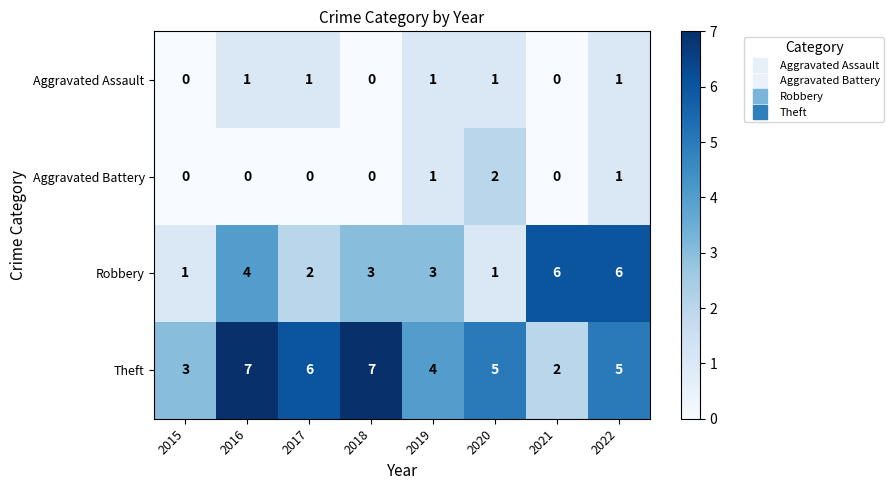

What is the maximum value shown in the chart?

7